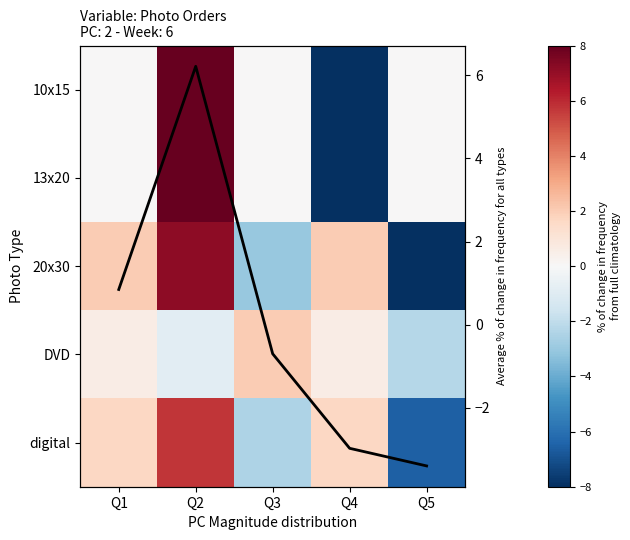

What is the highest value of the digital series?

5.7